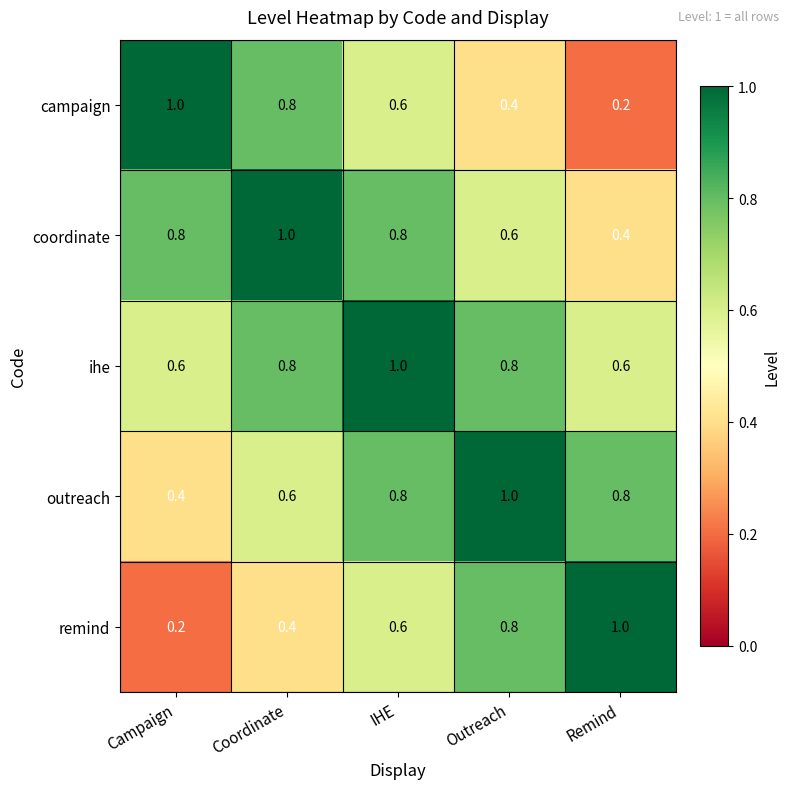

What is the difference between the maximum and second lowest values in the campaign series?

0.6